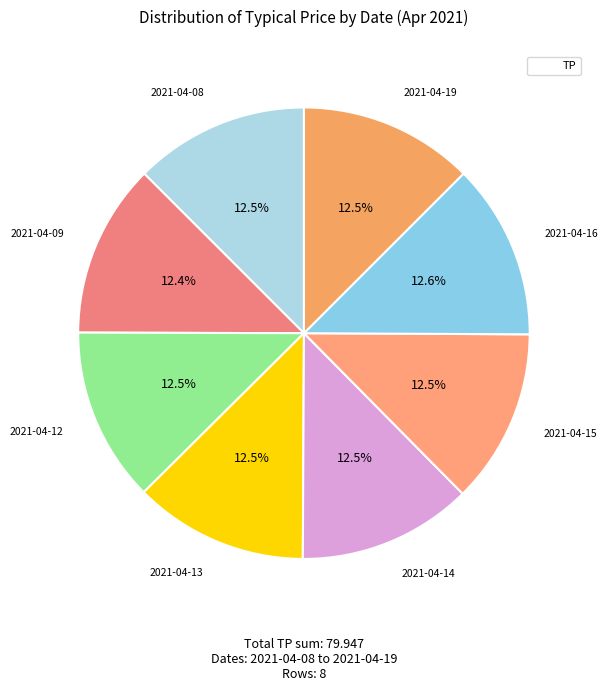

How many segments does this pie chart have?

8